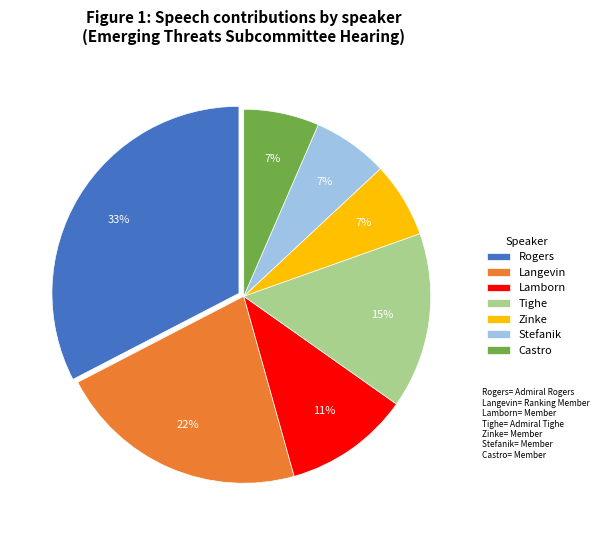

Which slice is the largest?

Rogers